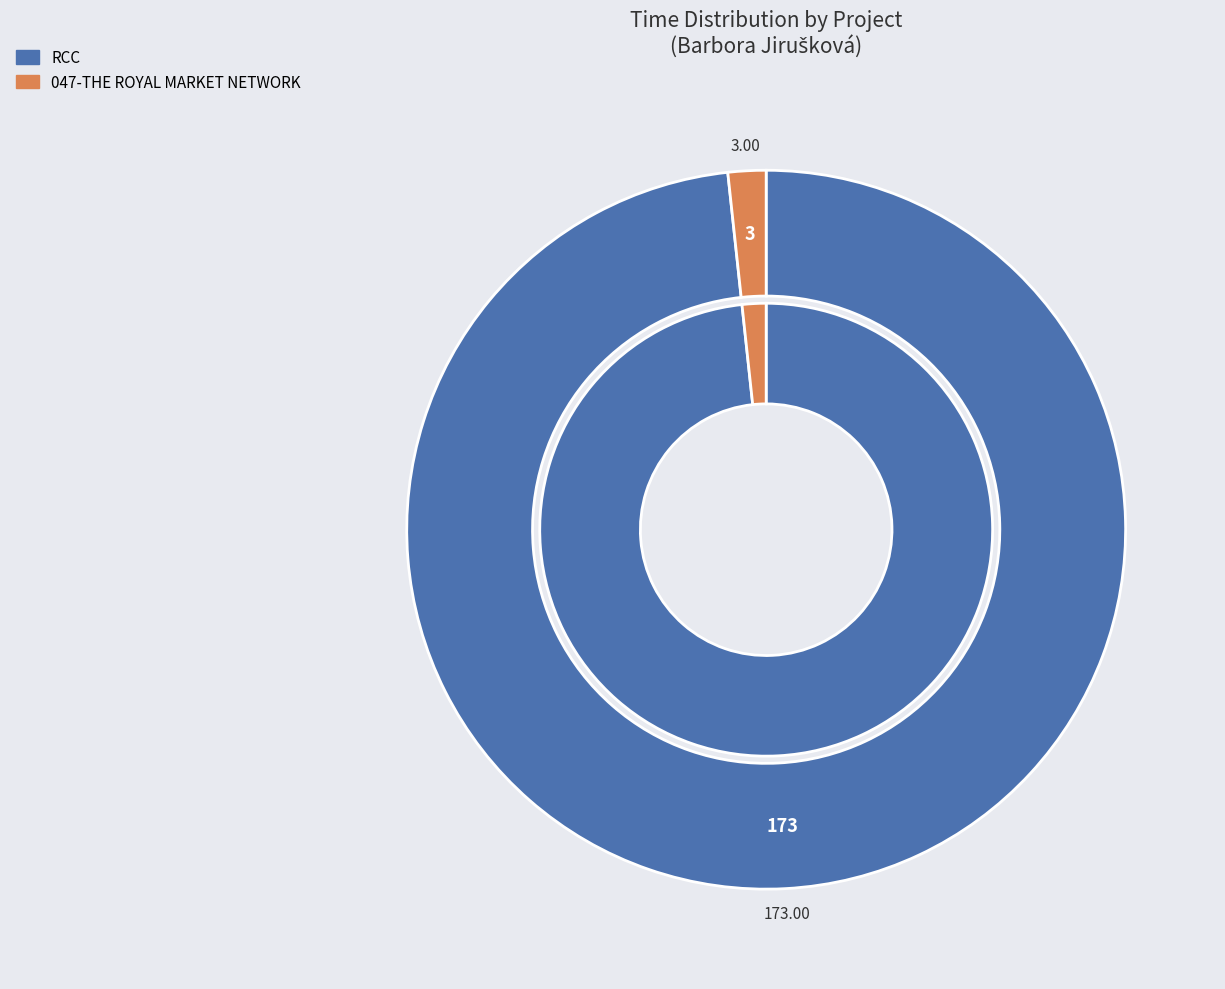

Do RCC and 047-THE ROYAL MARKET NETWORK together represent more than half of the pie?

Yes